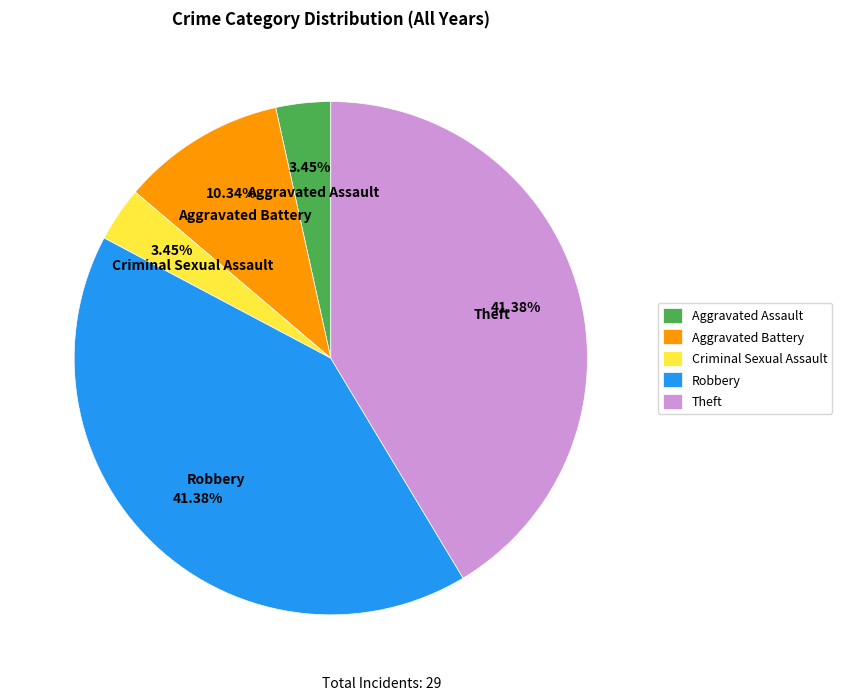

True or false: Aggravated Battery accounts for 10% of the total.

True